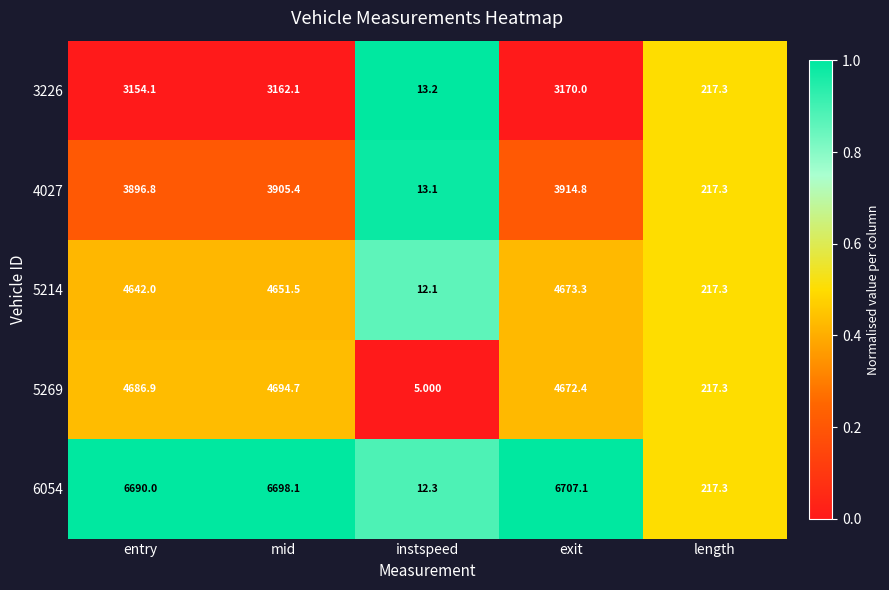

List the series in order of their peak value, lowest first.

3226, 4027, 5214, 5269, 6054